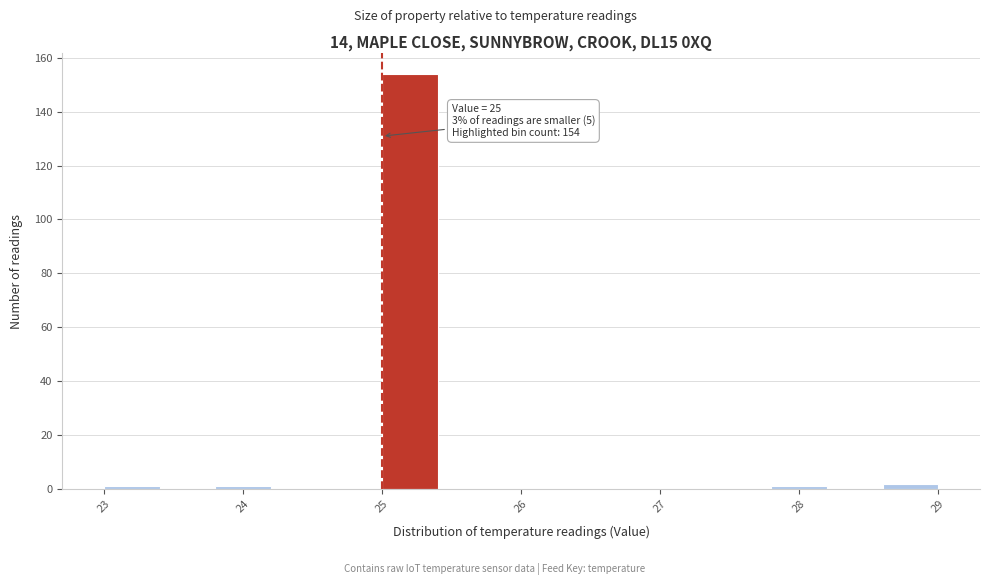

Over which range of the x-axis is the bar tallest?

25.0 to 25.4